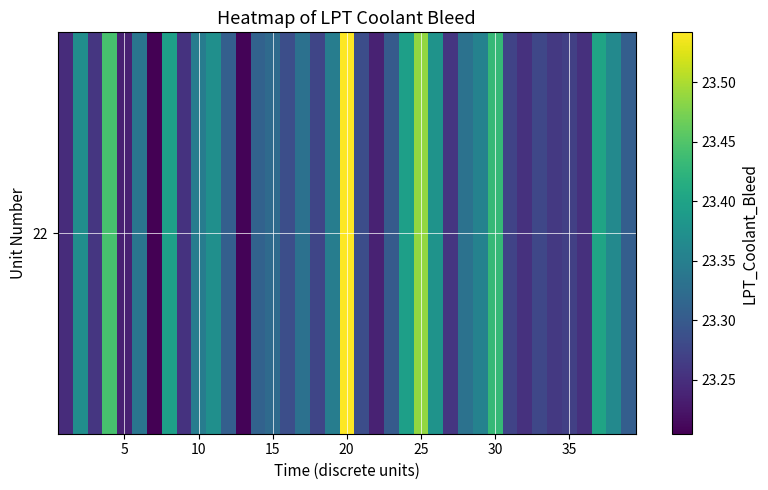

Count the number of categories in the chart.

39